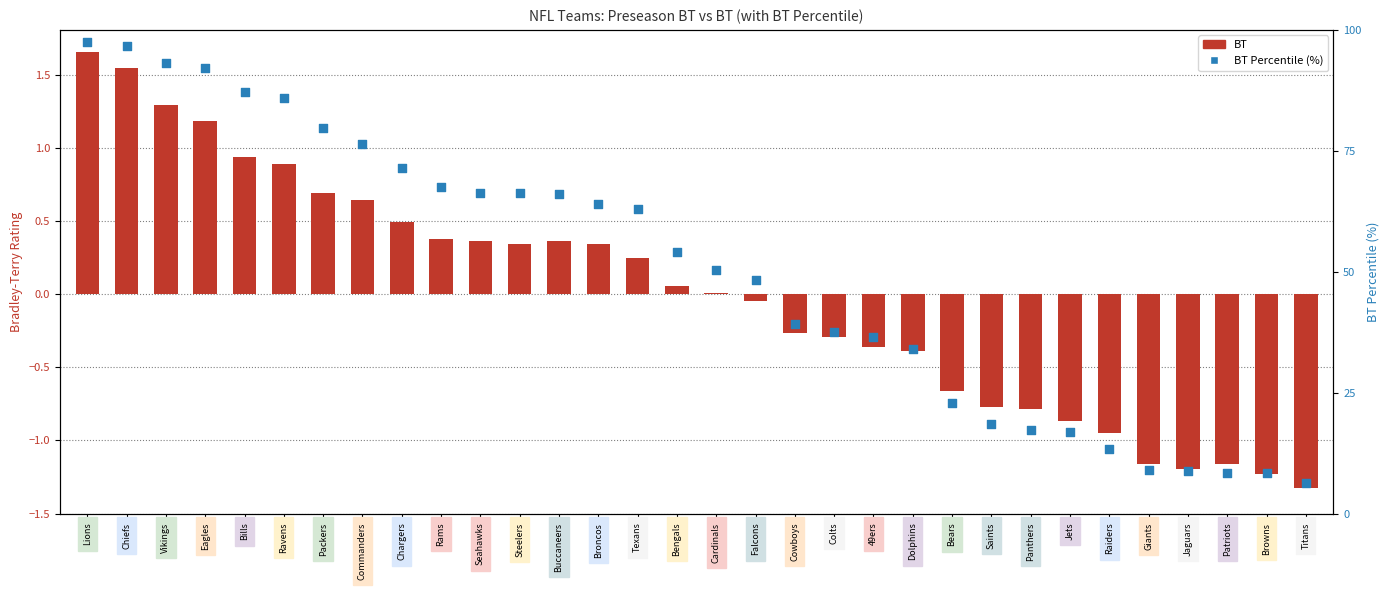

Is the value of BT at Packers greater than the value of BT Pct (percentile) at Seahawks?

No